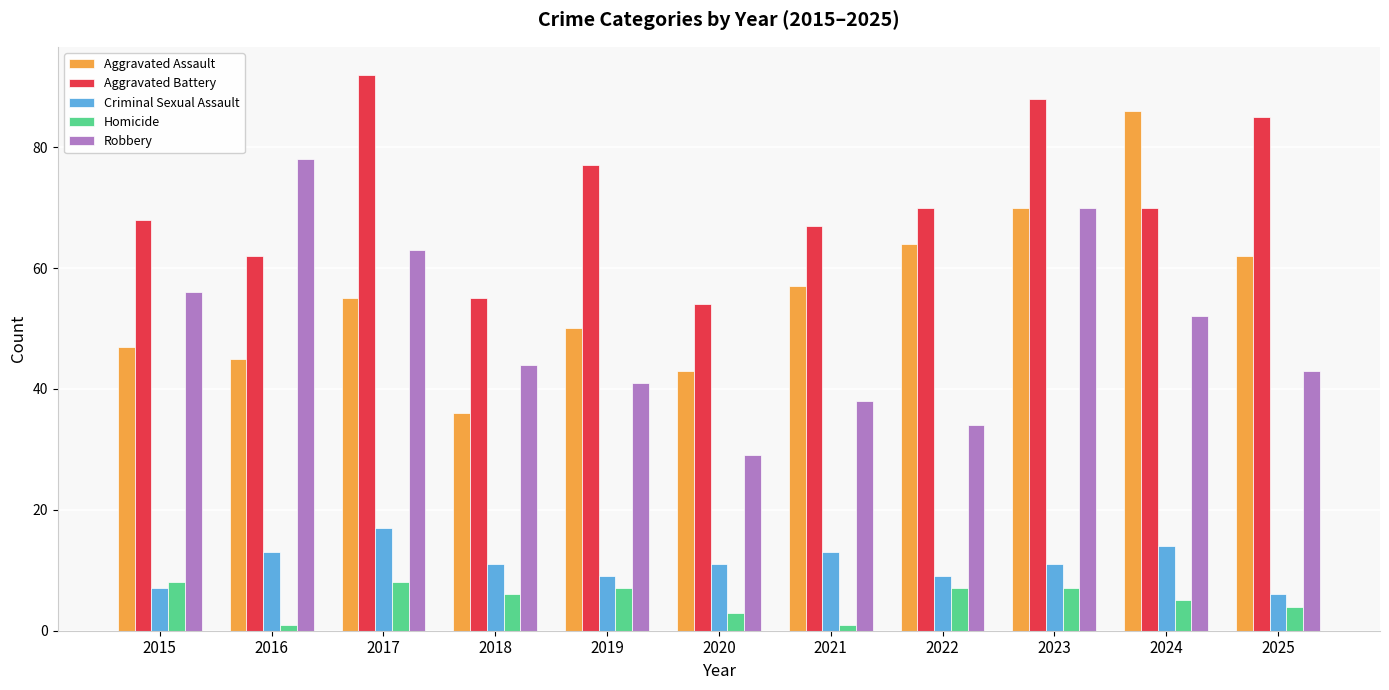

The Criminal Sexual Assault series shows 24 at 2024. True or false?

False